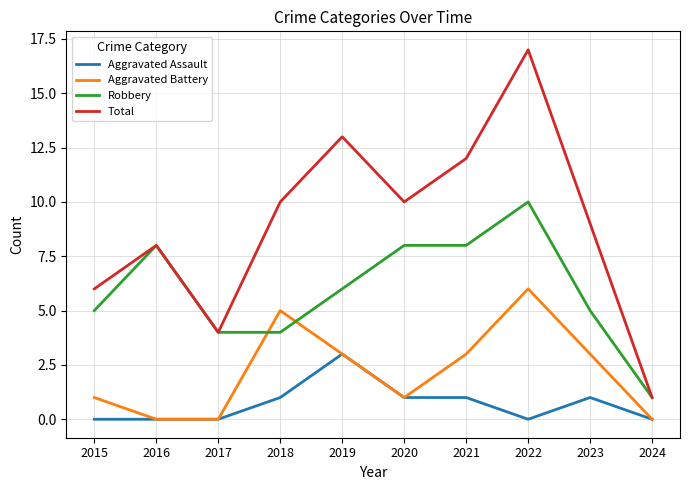

At which label does Total reach its peak?

2022